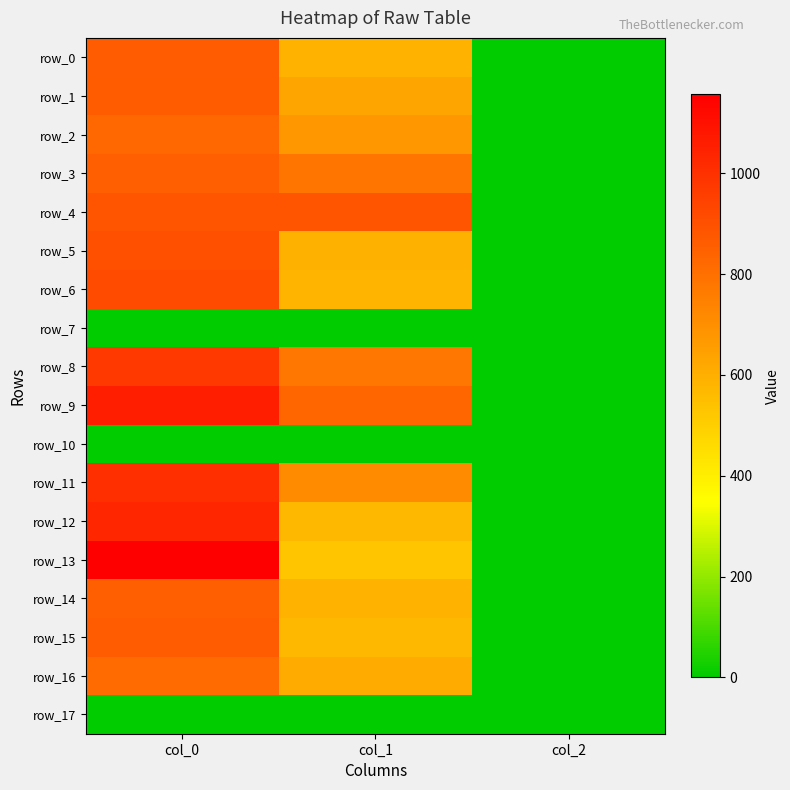

Between col_0 and col_2, which is larger?

col_0